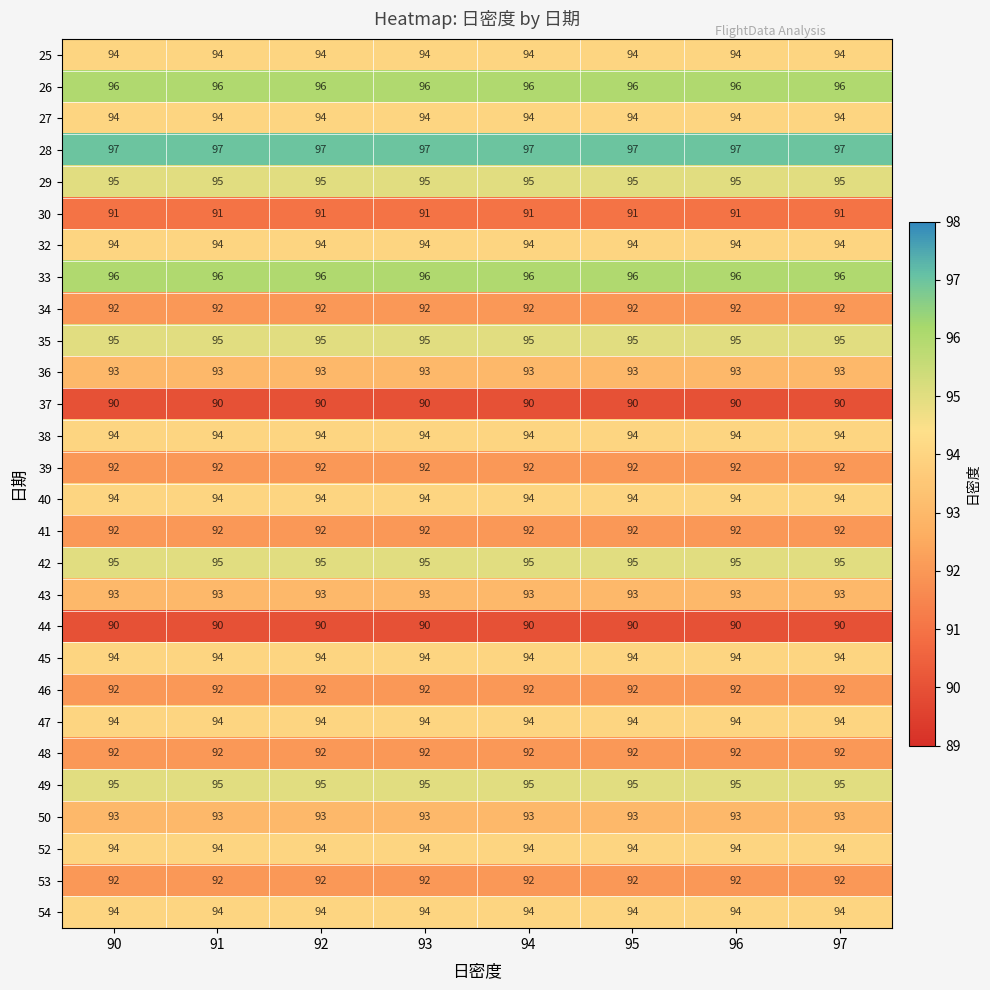

Which series has the largest total across all categories?

28